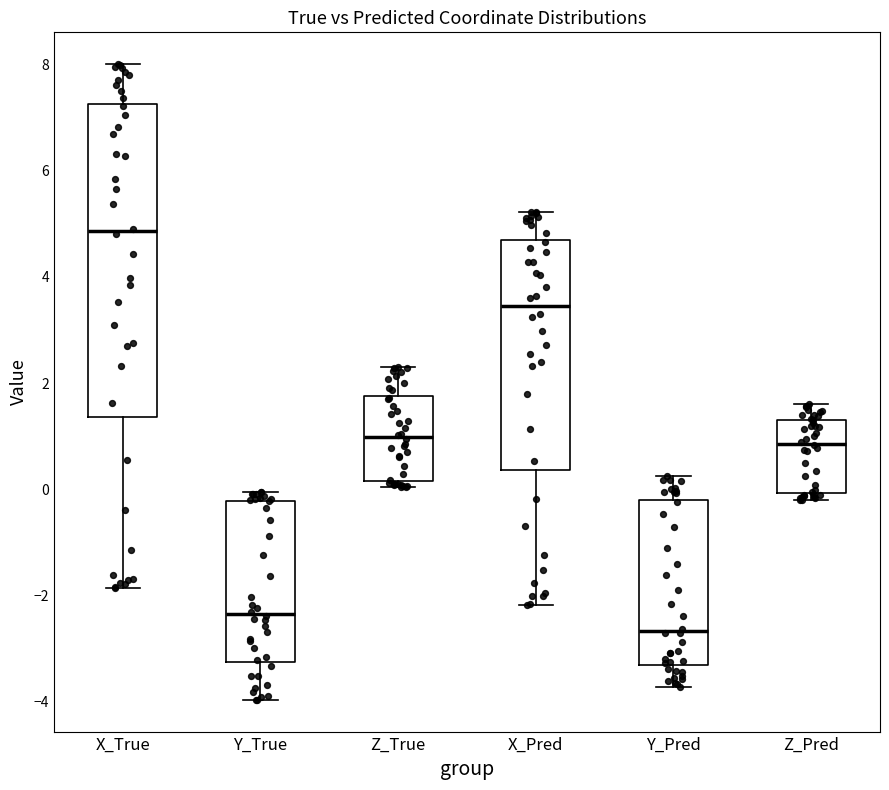

Where does the upper whisker of the box for Y_Pred end on the y-axis? The values are not printed on the chart, so give them approximately, as read against the axis.

0.2